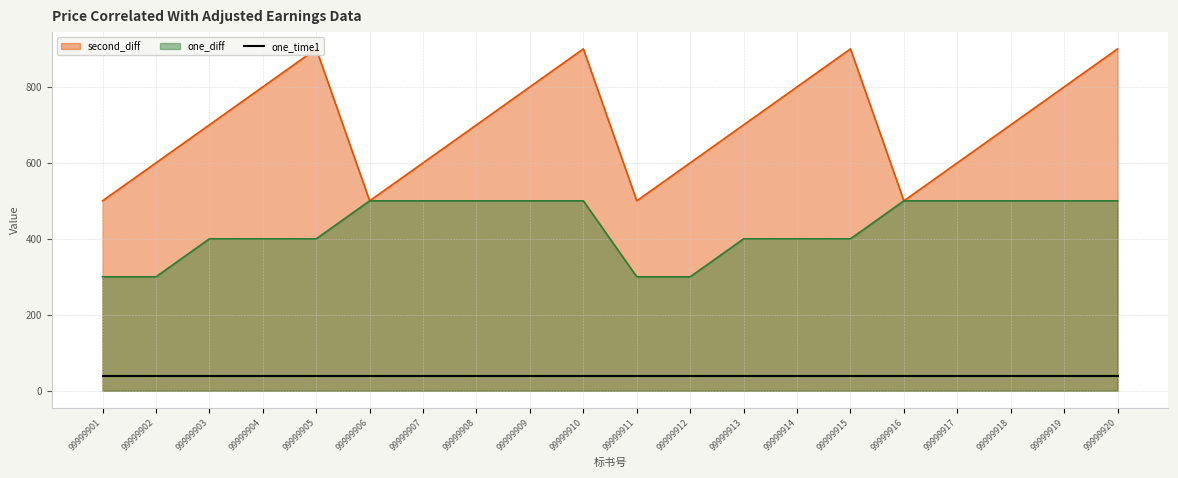

What is the difference between the maximum and minimum values in the one_diff series?

200